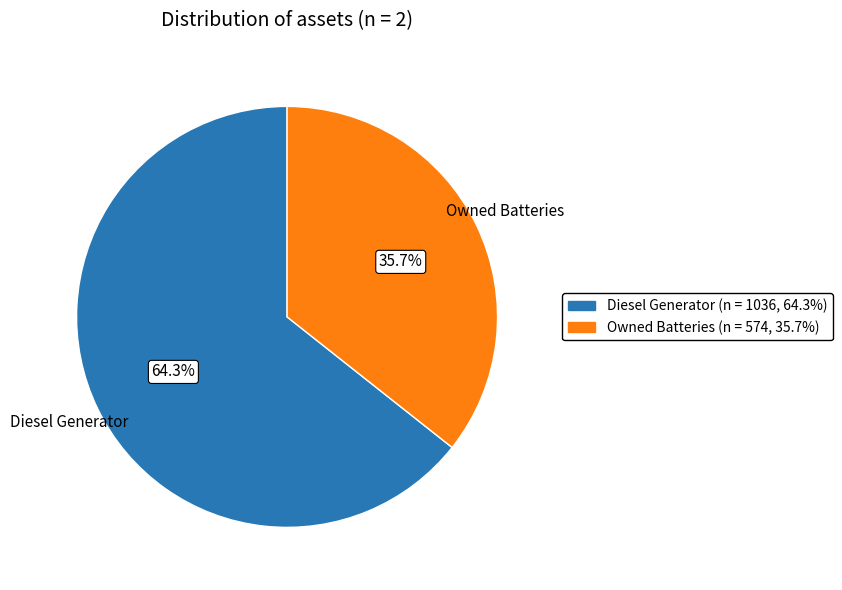

To the nearest percent, what is the difference between the largest and smallest slice percentages?

29%